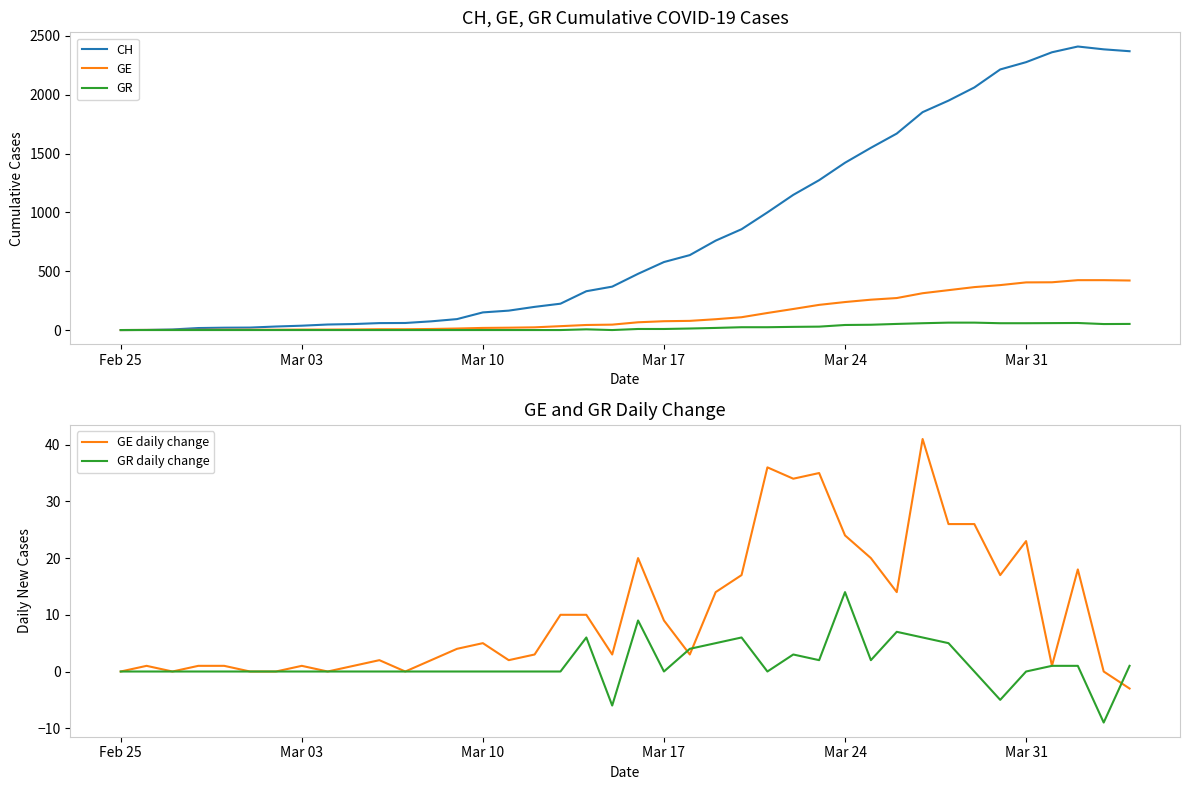

What is the maximum value for GE?

424